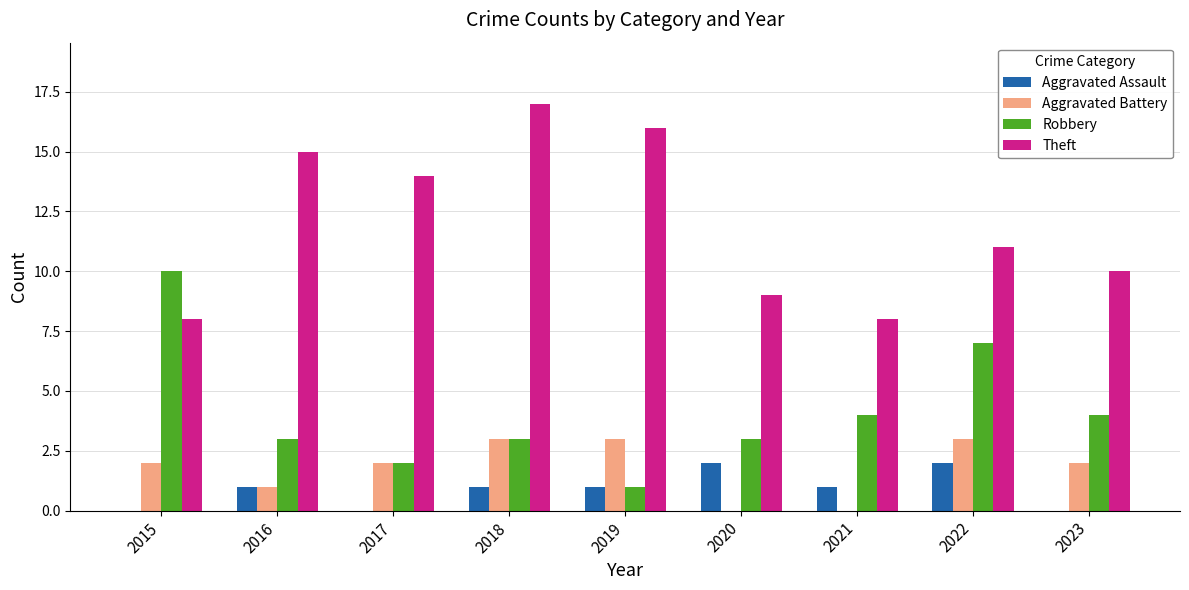

Reading left to right, transcribe all the data shown in this chart.

Aggravated Assault: 2015=0	2016=1	2017=0	2018=1	2019=1	2020=2	2021=1	2022=2	2023=0
Aggravated Battery: 2015=2	2016=1	2017=2	2018=3	2019=3	2020=0	2021=0	2022=3	2023=2
Robbery: 2015=10	2016=3	2017=2	2018=3	2019=1	2020=3	2021=4	2022=7	2023=4
Theft: 2015=8	2016=15	2017=14	2018=17	2019=16	2020=9	2021=8	2022=11	2023=10